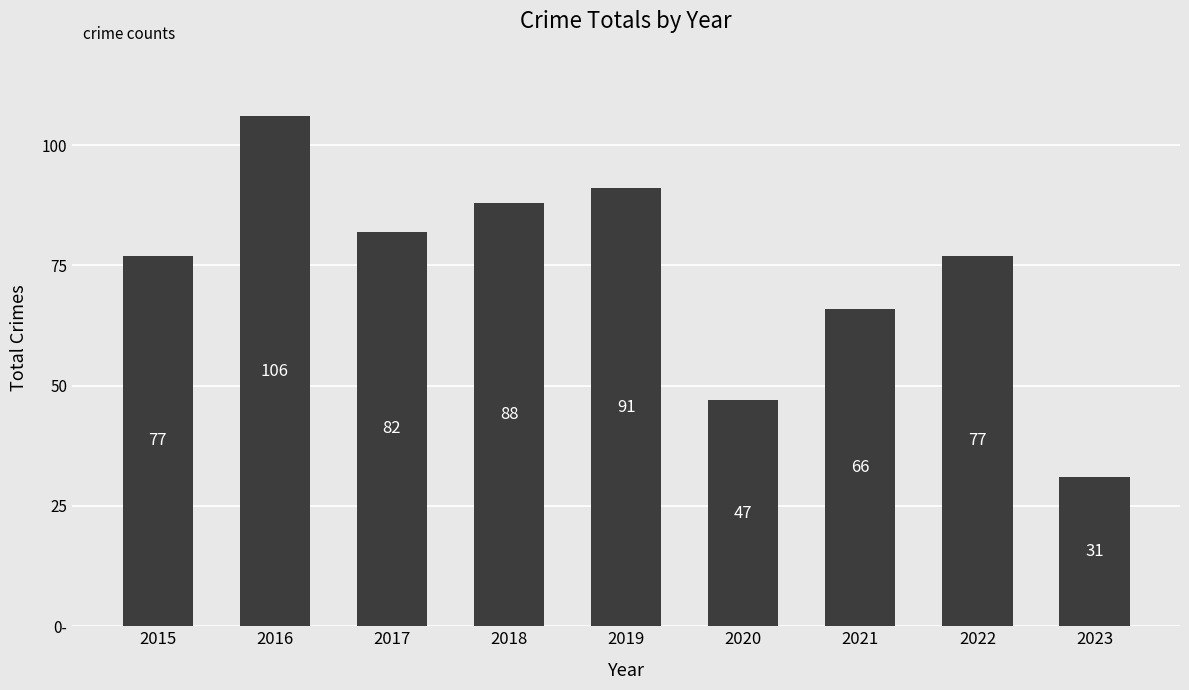

The chart shows a value of 119 at 2021. True or false?

False